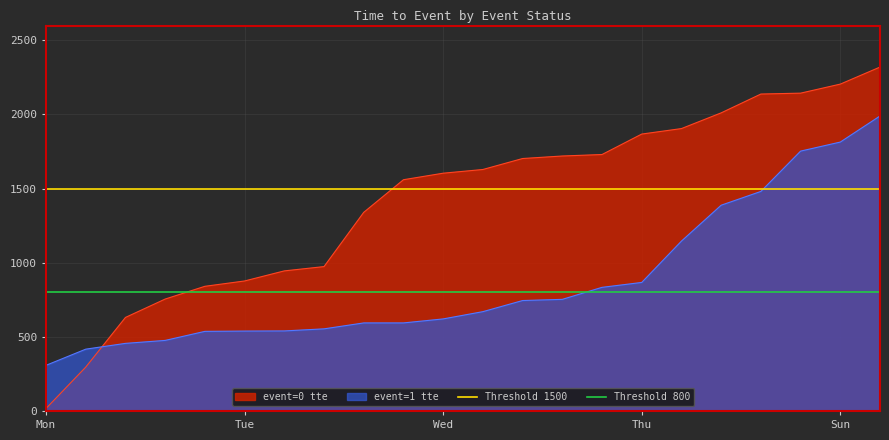

The event=1 tte series shows 1308 at Thu. True or false?

False